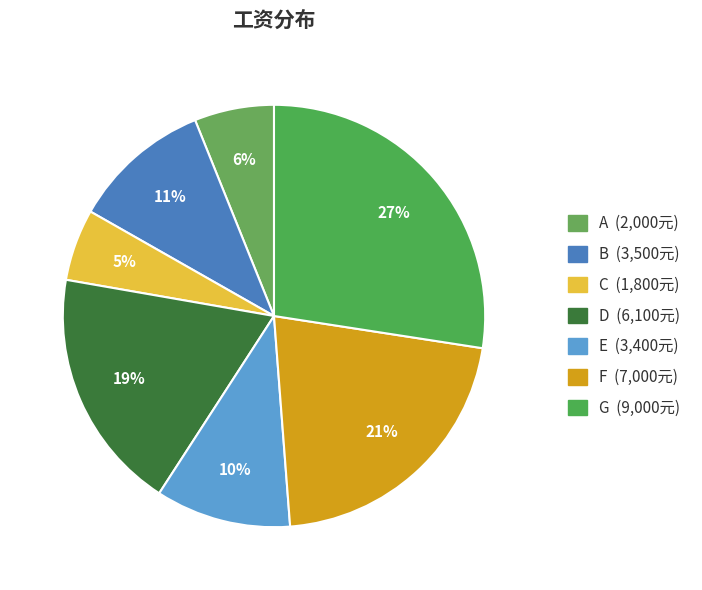

Is G the majority of the pie?

No